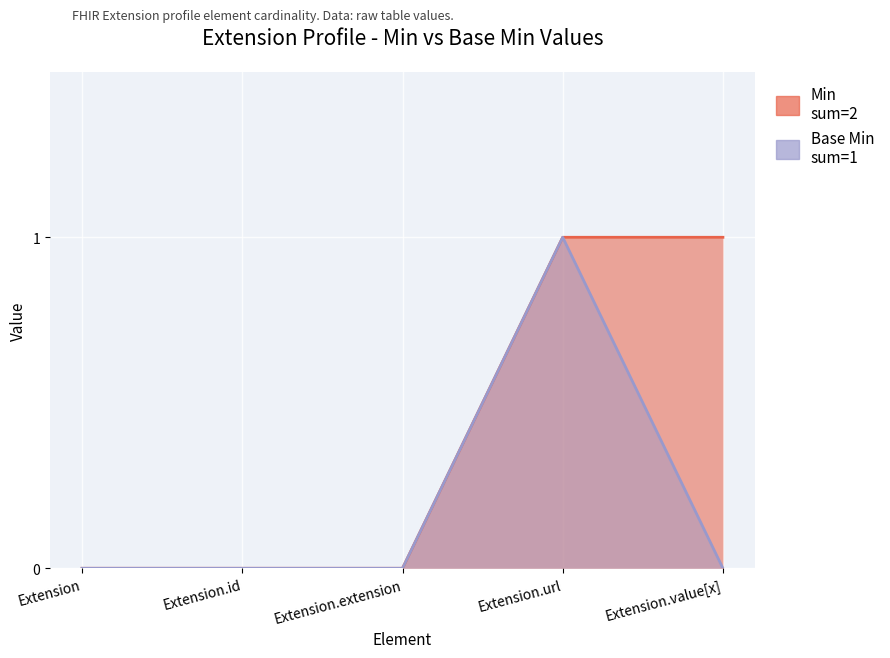

Reading left to right, transcribe all the data shown in this chart.

Min: Extension=0	Extension.id=0	Extension.extension=0	Extension.url=1	Extension.value[x]=1
Base Min: Extension=0	Extension.id=0	Extension.extension=0	Extension.url=1	Extension.value[x]=0